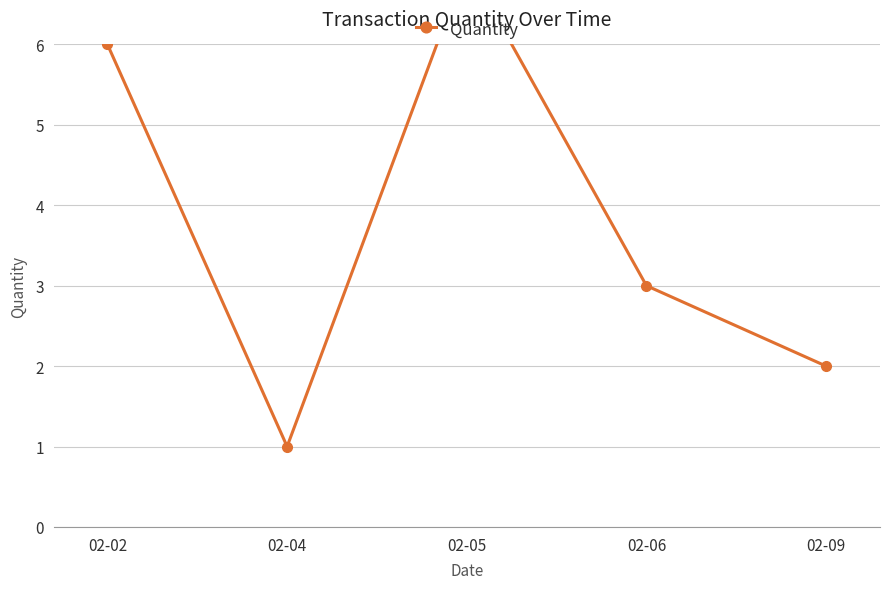

What is the maximum value shown in the chart?

7